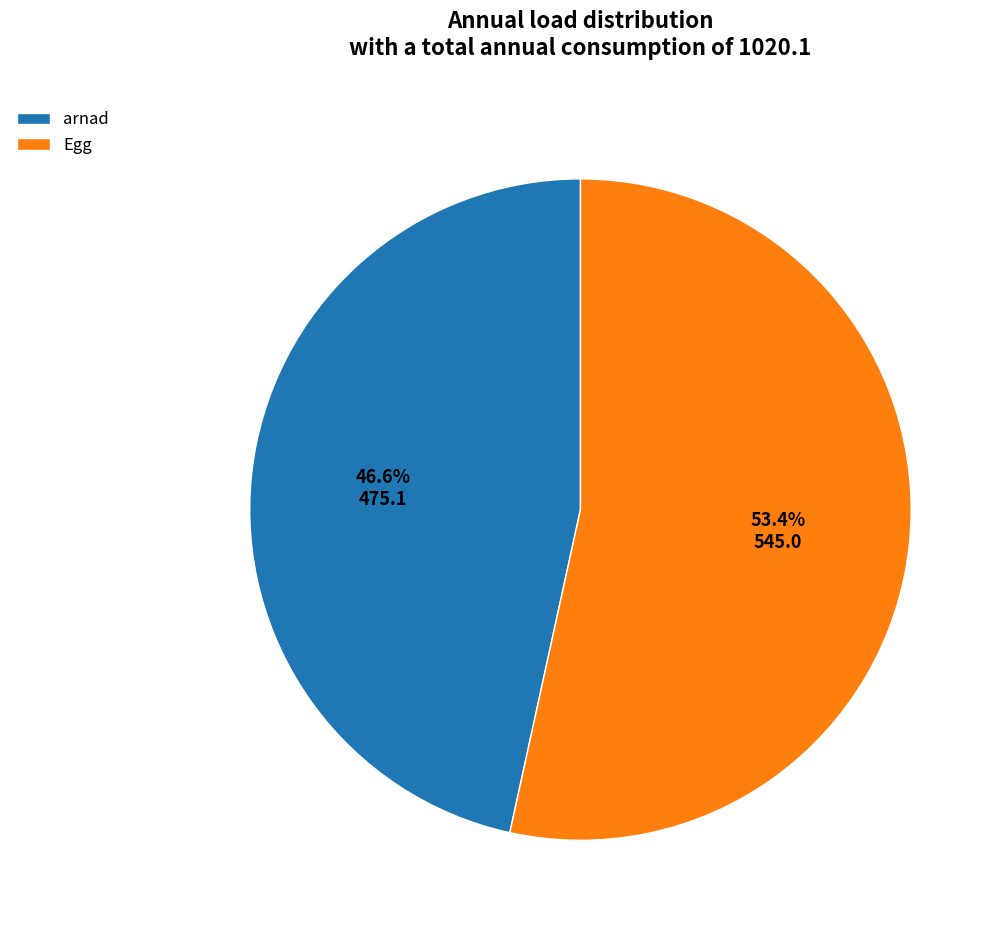

Which slice is the largest?

Egg